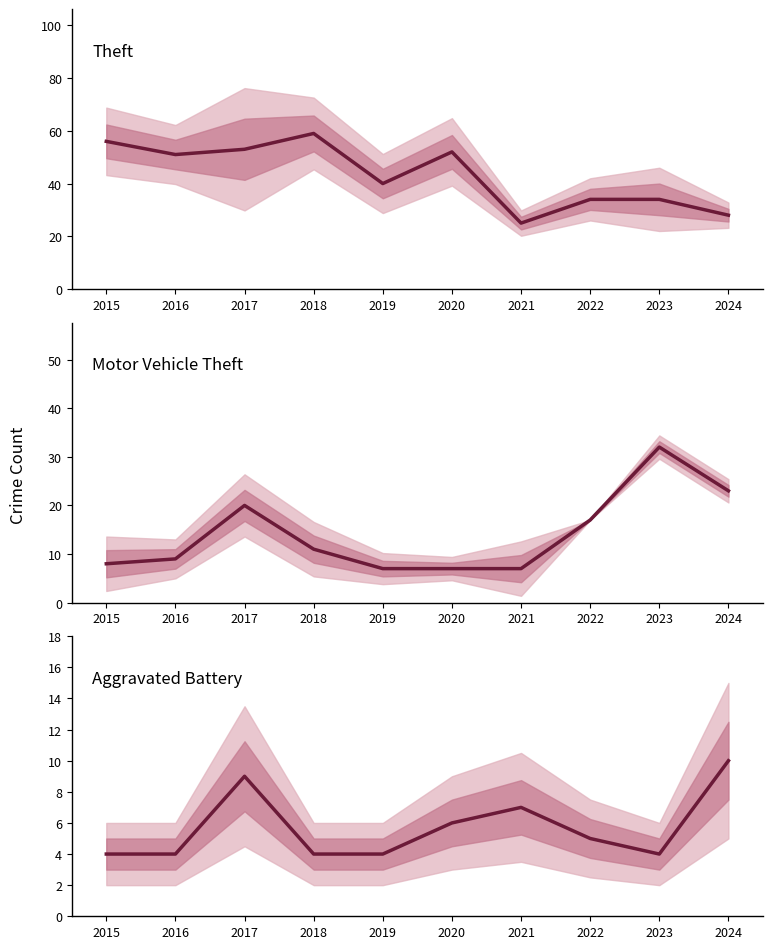

Is it true that Theft equals 28 at 2024?

True